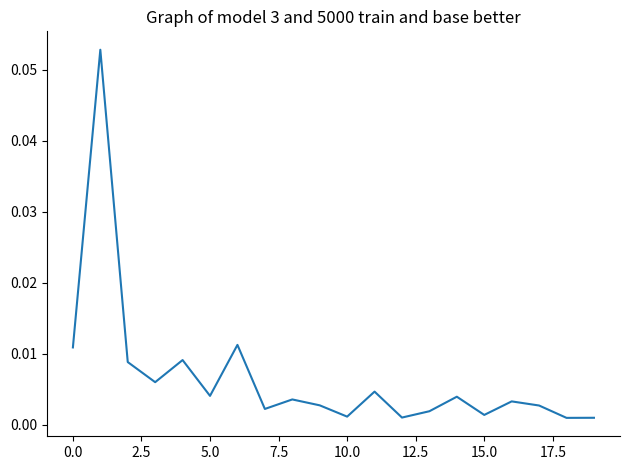

How many distinct data groups are displayed?

1